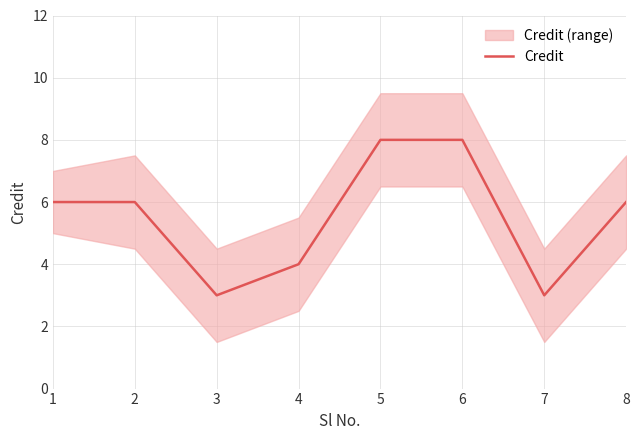

What is the difference between the second highest and second lowest values?

5